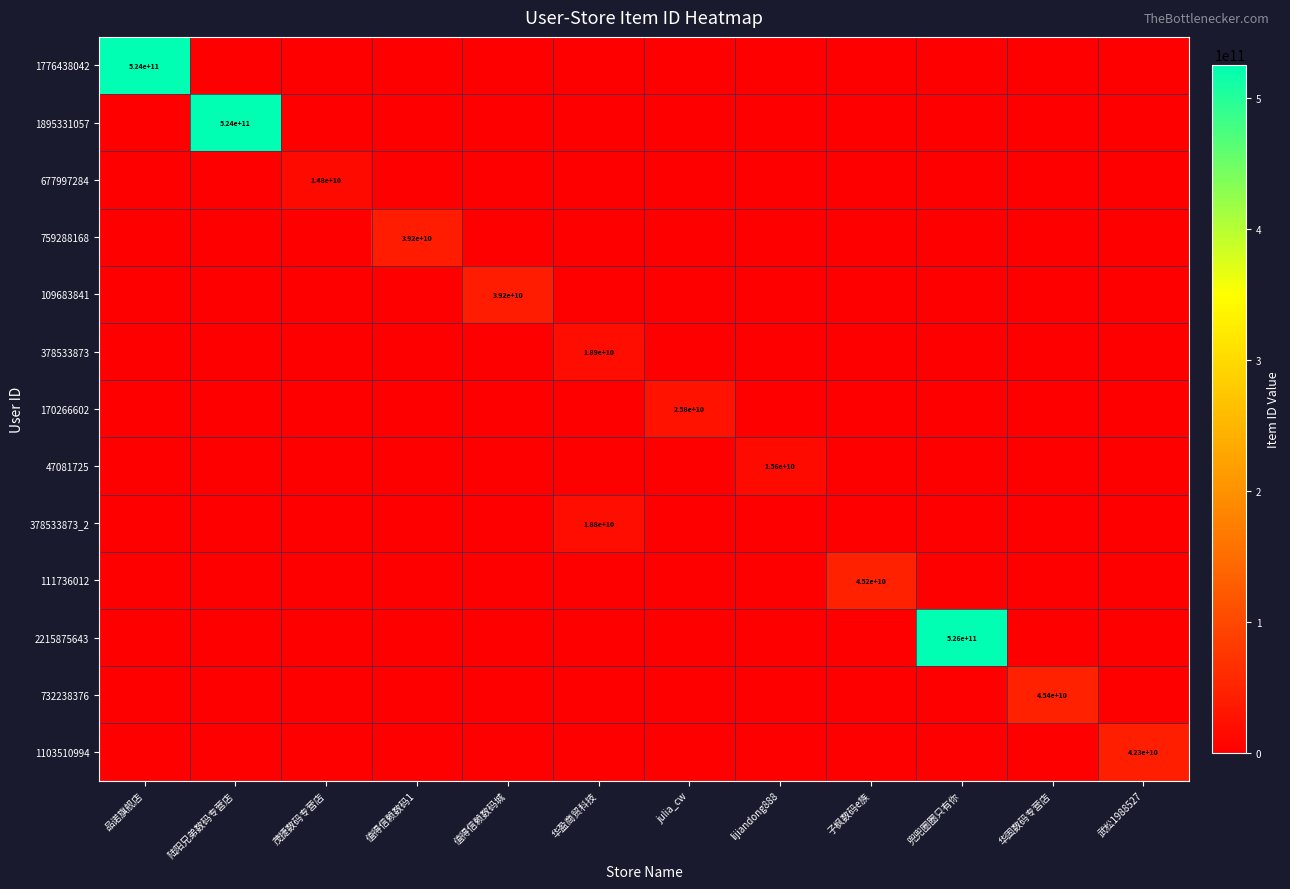

How many series are shown in this chart?

13